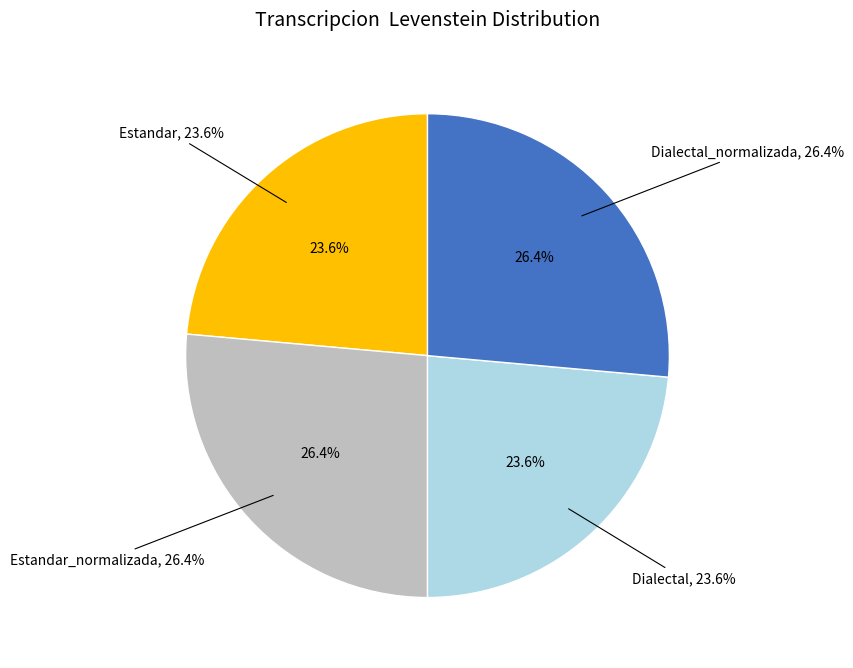

How many slices are in this pie chart?

4